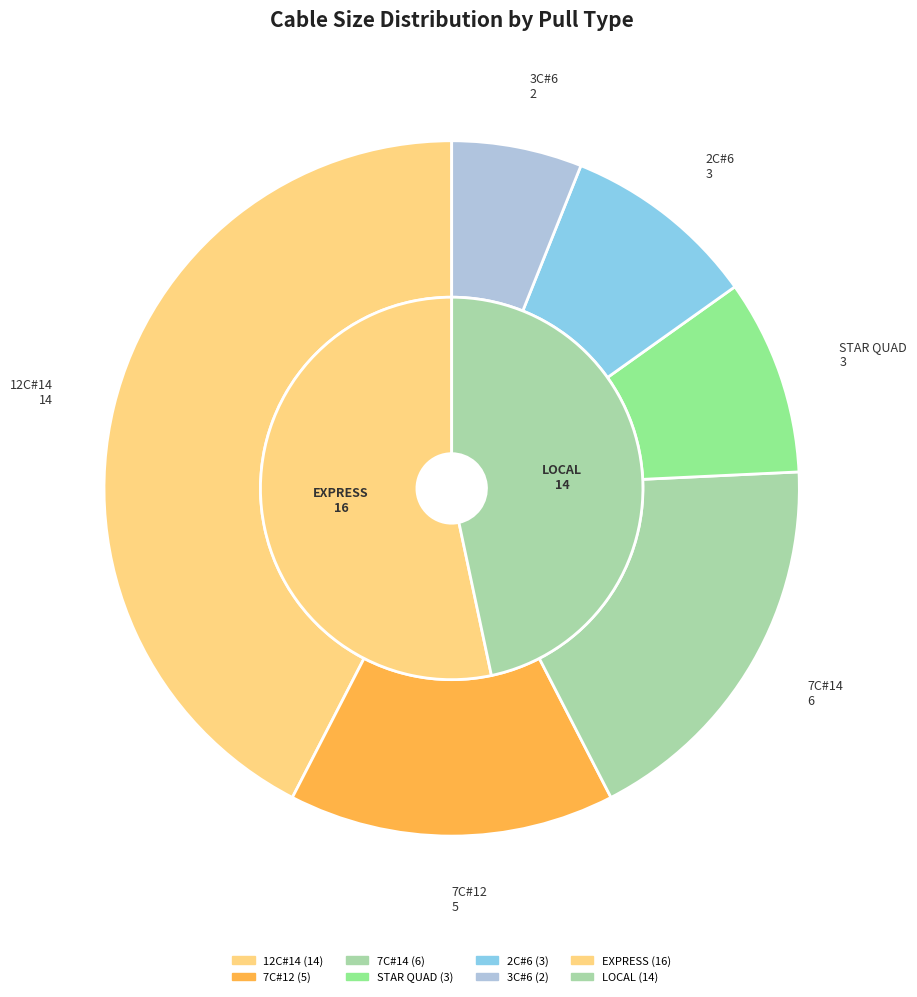

To the nearest percent, what is the average slice percentage?

17%